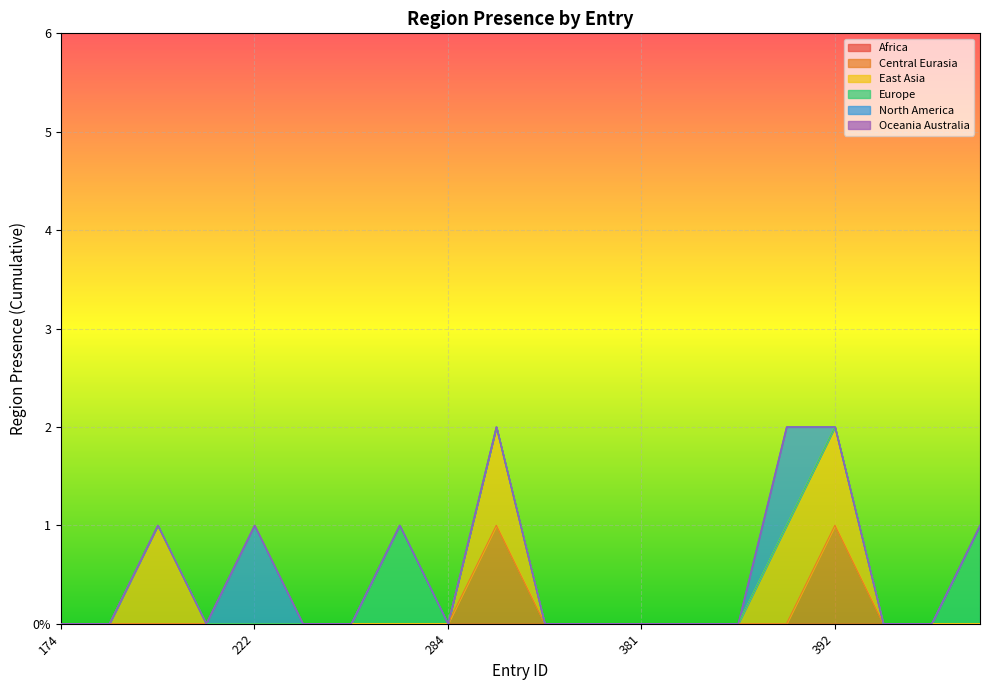

Which series has the widest spread of values?

region_central_eurasia